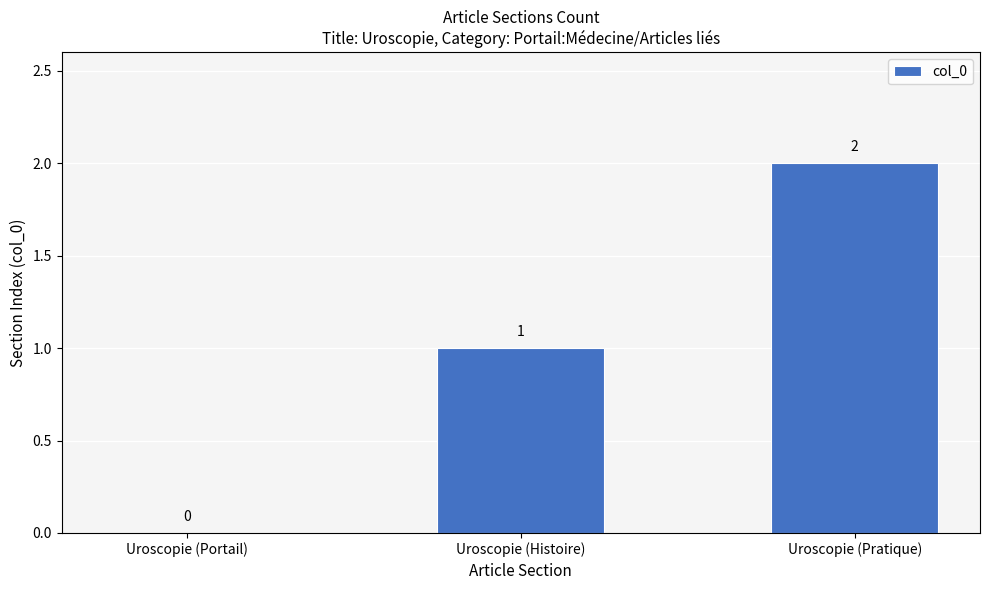

Where is the data nearest to the value 1?

Uroscopie (Histoire)